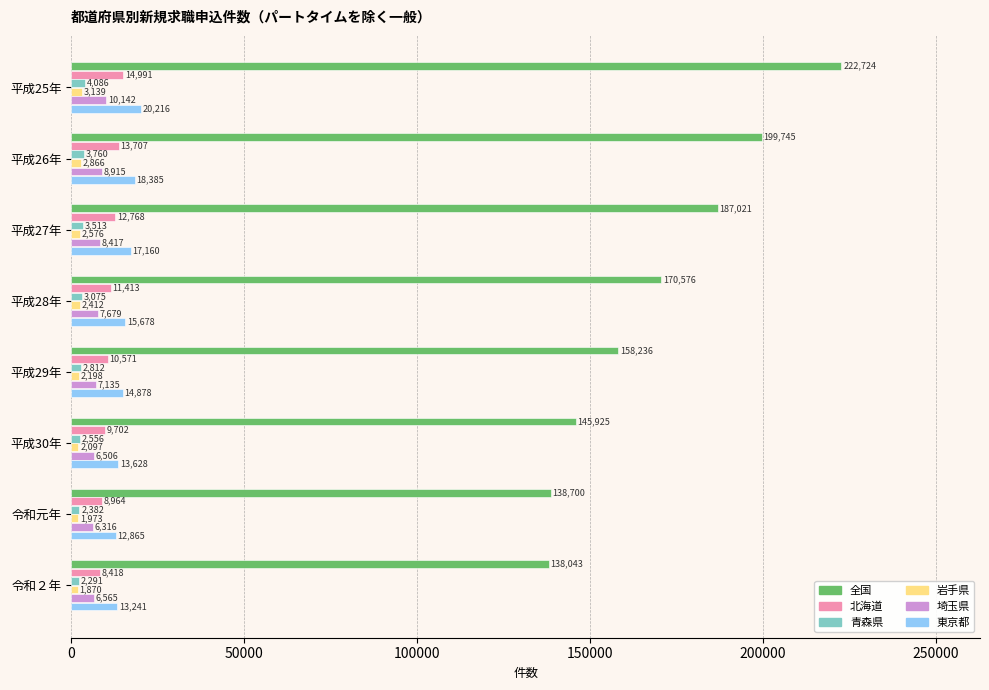

List the series in order of their peak value, lowest first.

岩手県, 青森県, 埼玉県, 北海道, 東京都, 全国